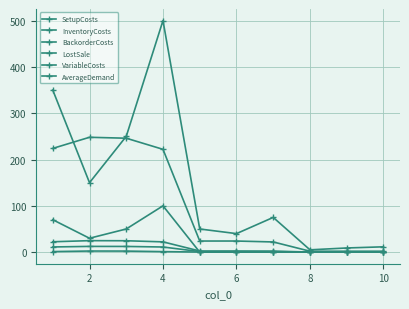

Which series has the largest total across all categories?

SetupCosts